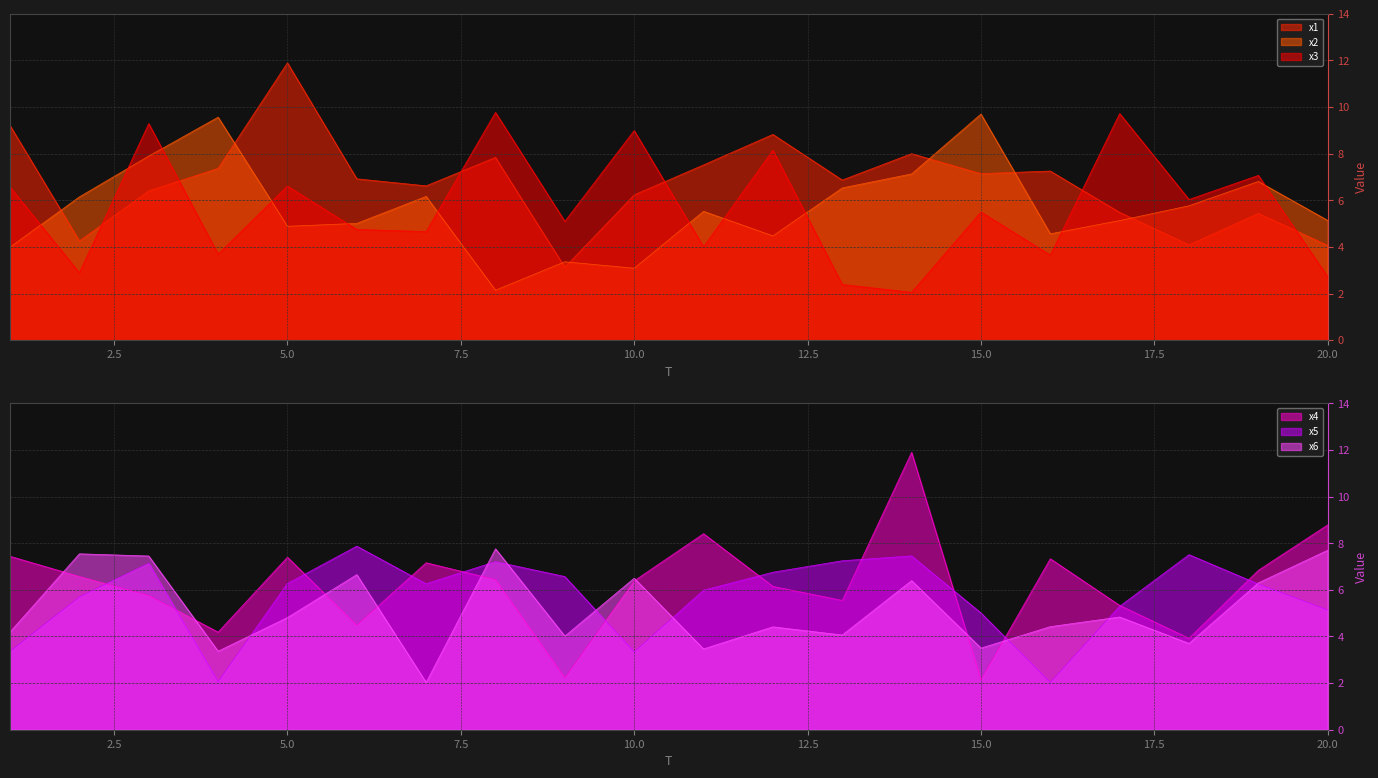

Read the x6 value at 11.

3.5